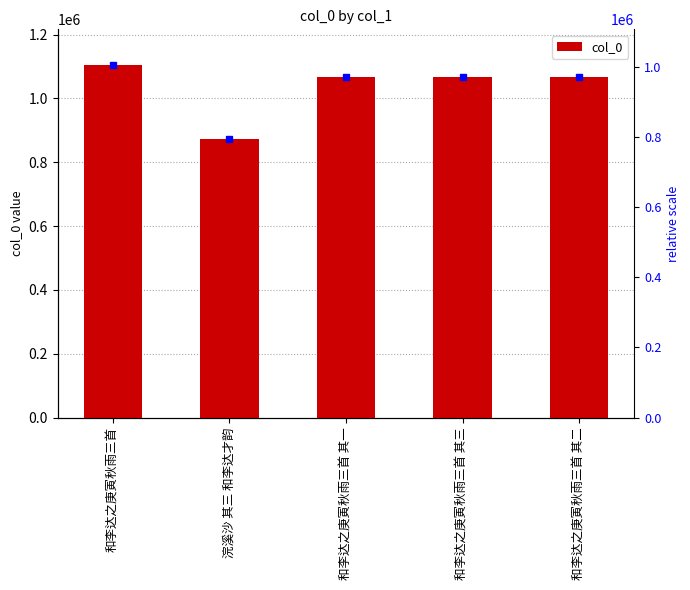

Approximately how many times larger is the value at 和李达之庚寅秋雨三首 其二 compared to 和李达之庚寅秋雨三首?

1.0